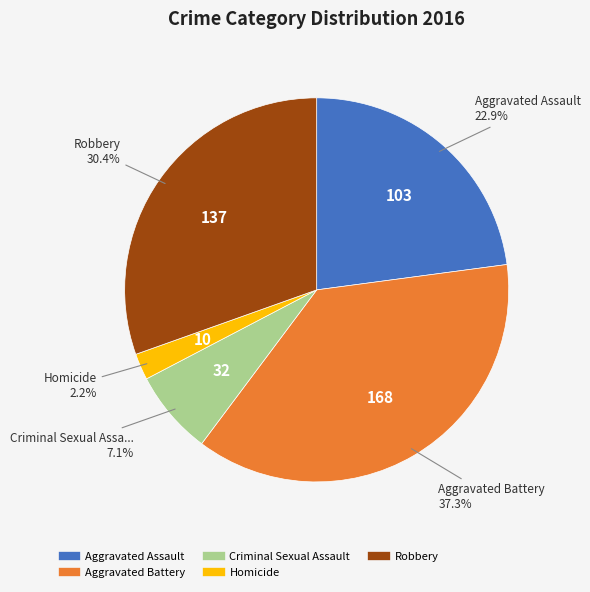

To the nearest percent, what is the average slice percentage?

20%